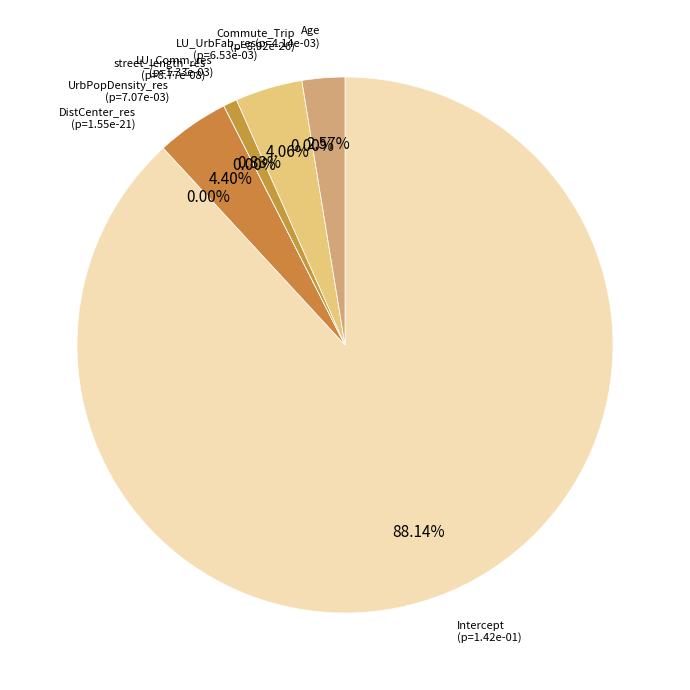

What is the majority slice?

Intercept